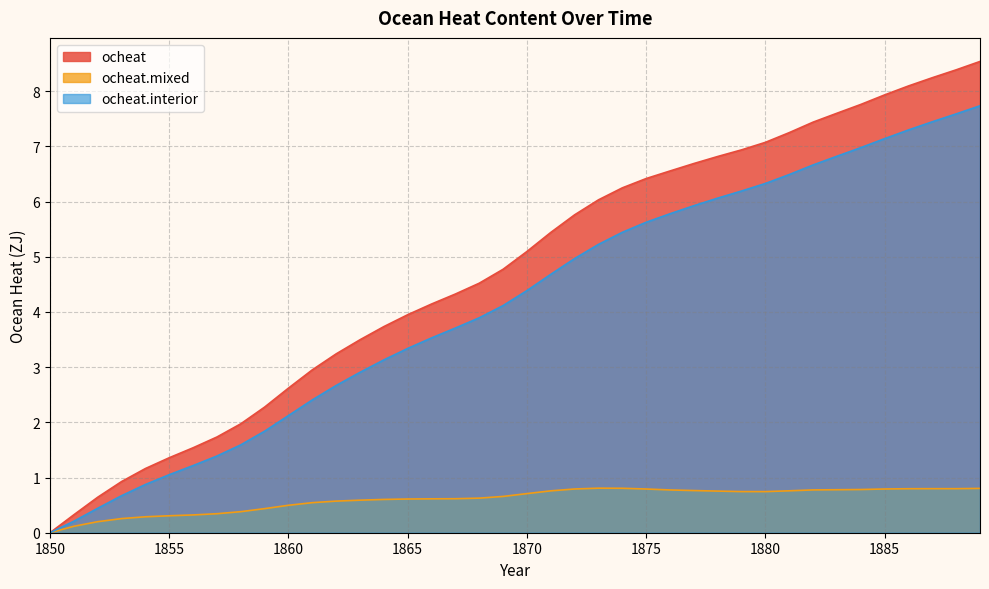

Which has a higher value, 1862 or 1860?

1862